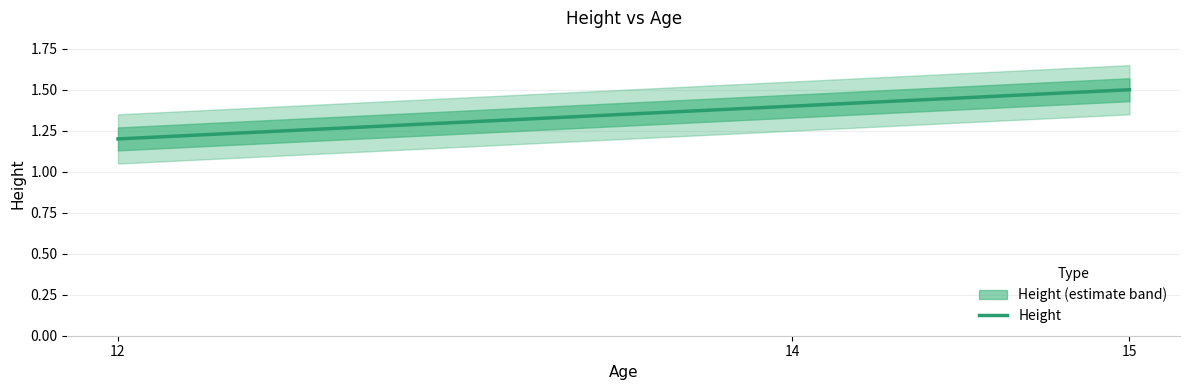

True or false: the data shows 1.0 at 14.

False